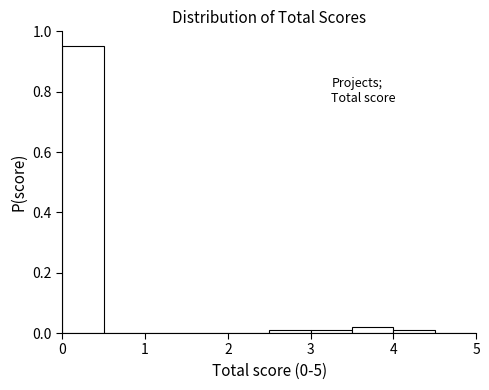

What is the height of the bar covering 0.0 to 0.5 on the x-axis? The values are not printed on the chart, so give them approximately, as read against the axis.

0.96